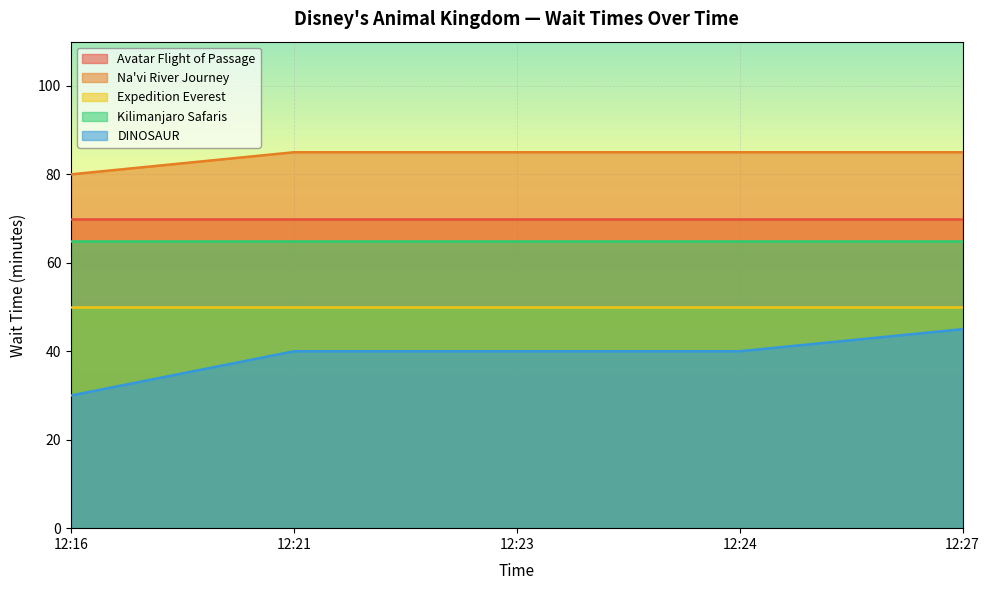

True or false: Avatar Flight of Passage and Expedition Everest cross at least once.

False